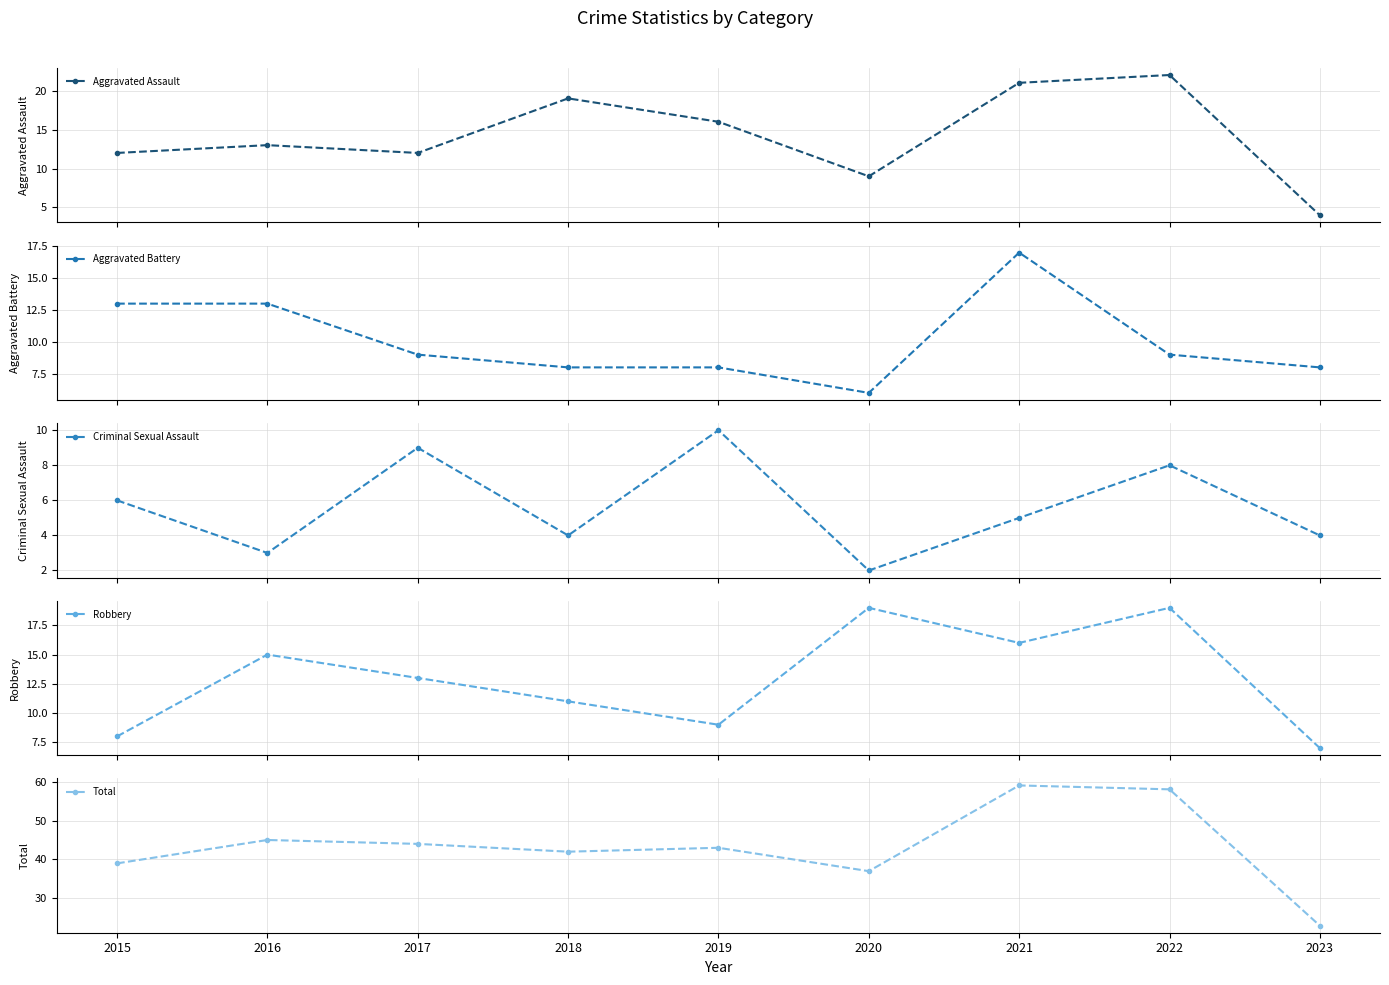

What is the value of the Robbery point at the 5th from the left?

9